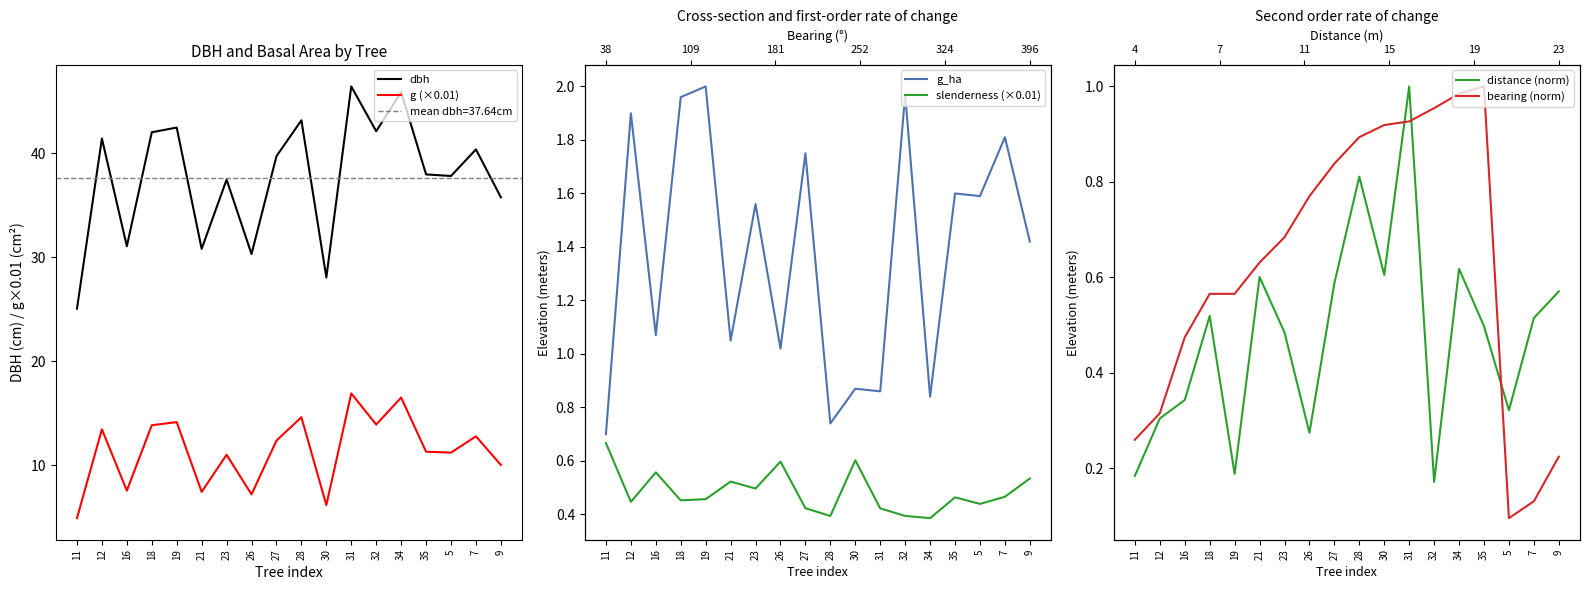

How many lines are shown in the chart?

6